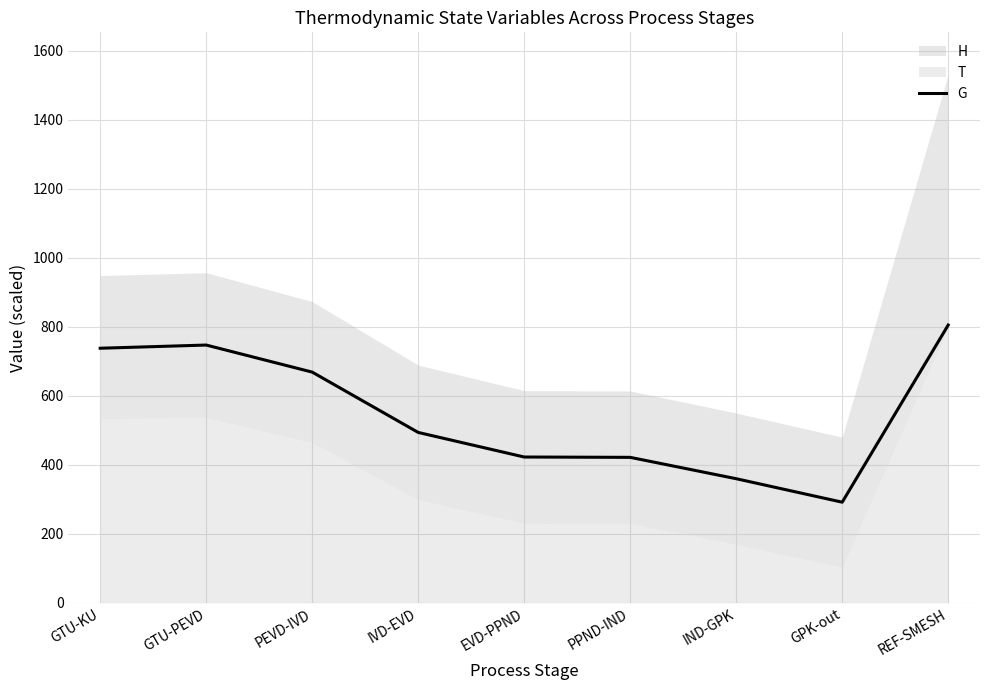

What is the change in value from IVD-EVD to IND-GPK?

-134.1